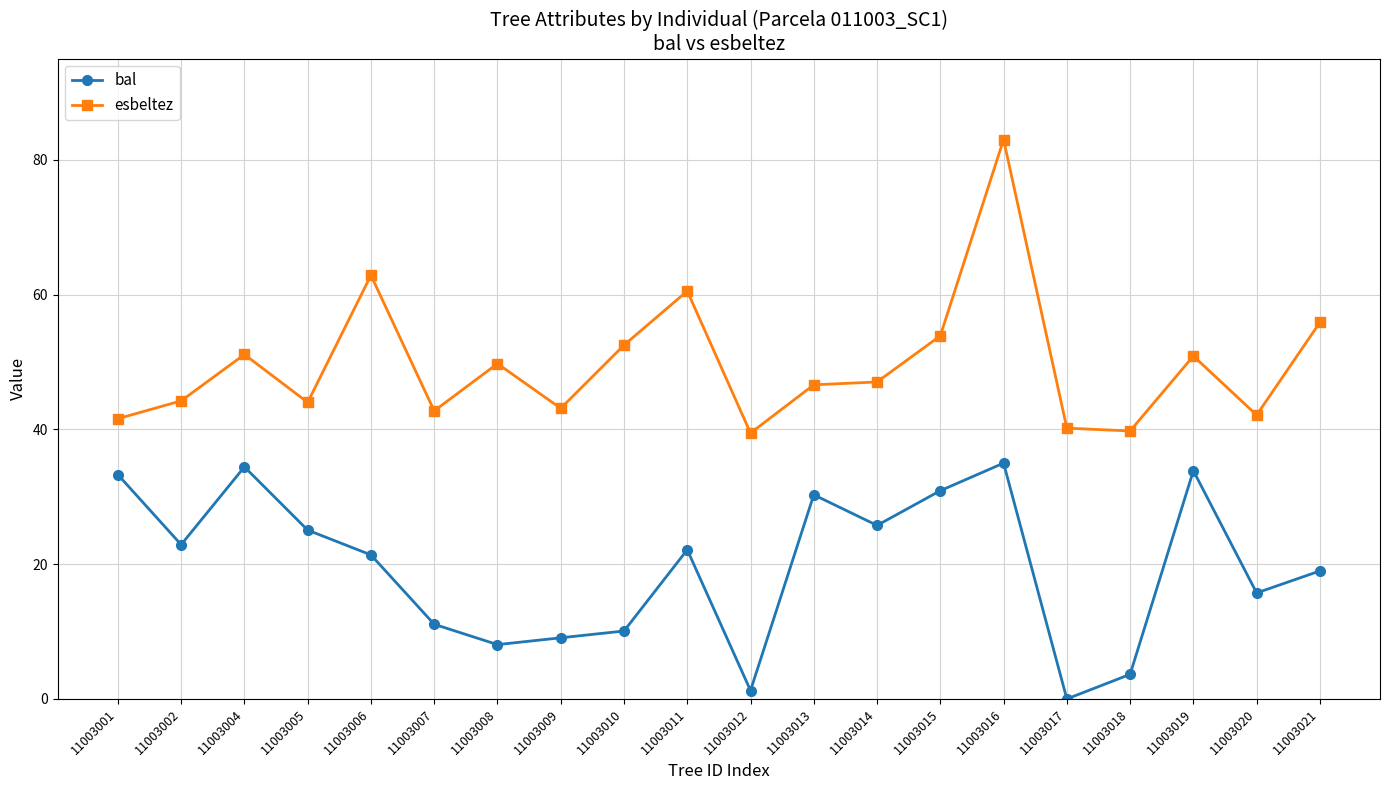

Which category has the highest value across all series?

11003016